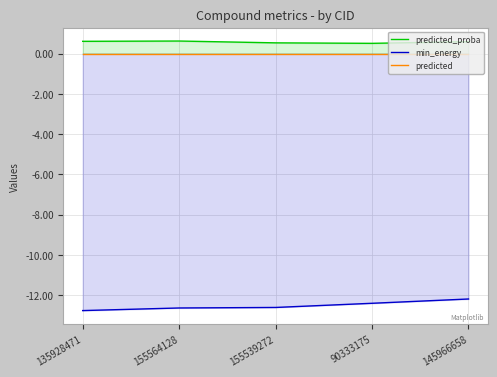

What is the label of the 2nd point from the left?

155564128